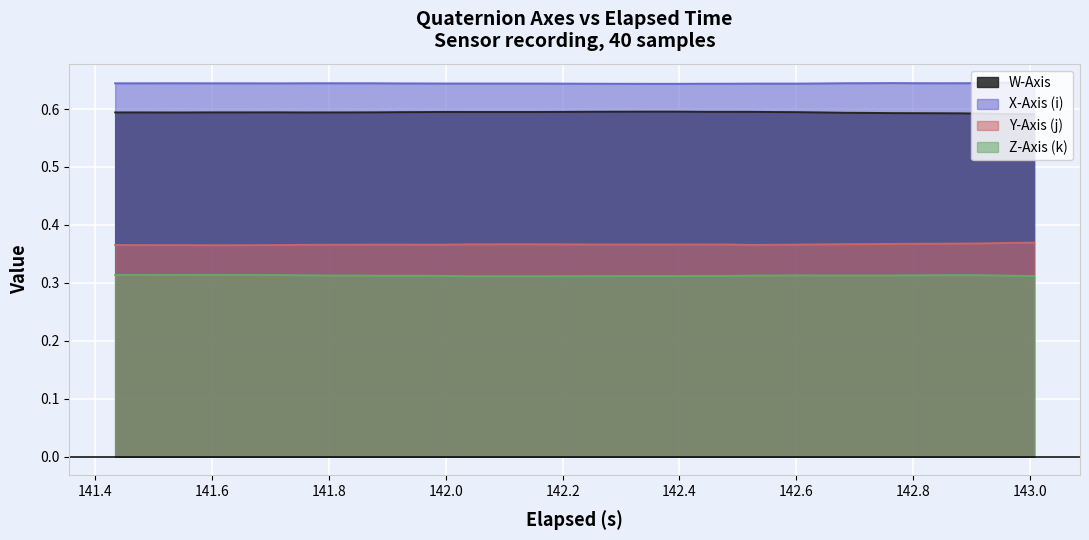

True or false: X-Axis (i) and Y-Axis (j) cross at least once.

False